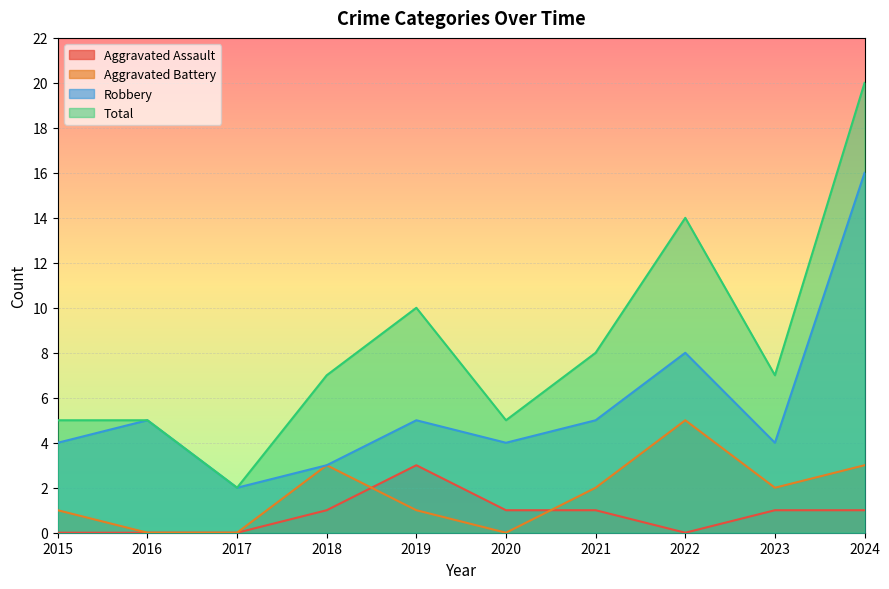

Reading left to right, list all the values displayed in this chart.

Aggravated Assault: 2015=0	2016=0	2017=0	2018=1	2019=3	2020=1	2021=1	2022=0	2023=1	2024=1
Aggravated Battery: 2015=1	2016=0	2017=0	2018=3	2019=1	2020=0	2021=2	2022=5	2023=2	2024=3
Robbery: 2015=4	2016=5	2017=2	2018=3	2019=5	2020=4	2021=5	2022=8	2023=4	2024=16
Total: 2015=5	2016=5	2017=2	2018=7	2019=10	2020=5	2021=8	2022=14	2023=7	2024=20